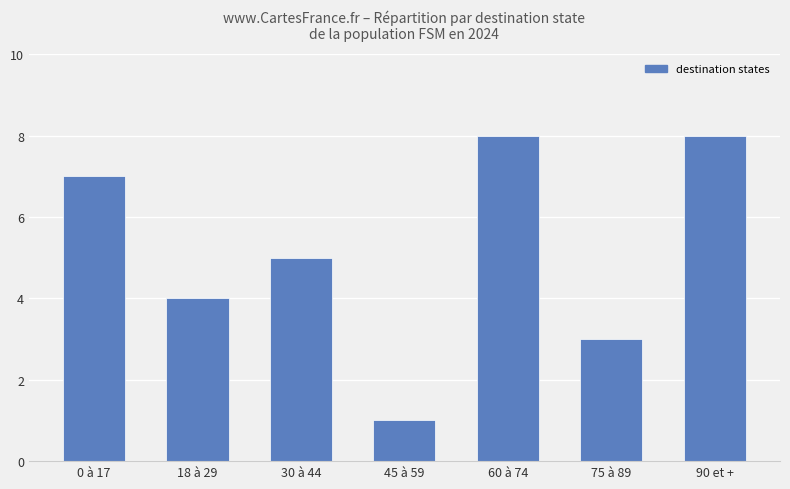

Which label corresponds to the smallest value in the chart?

45 à 59